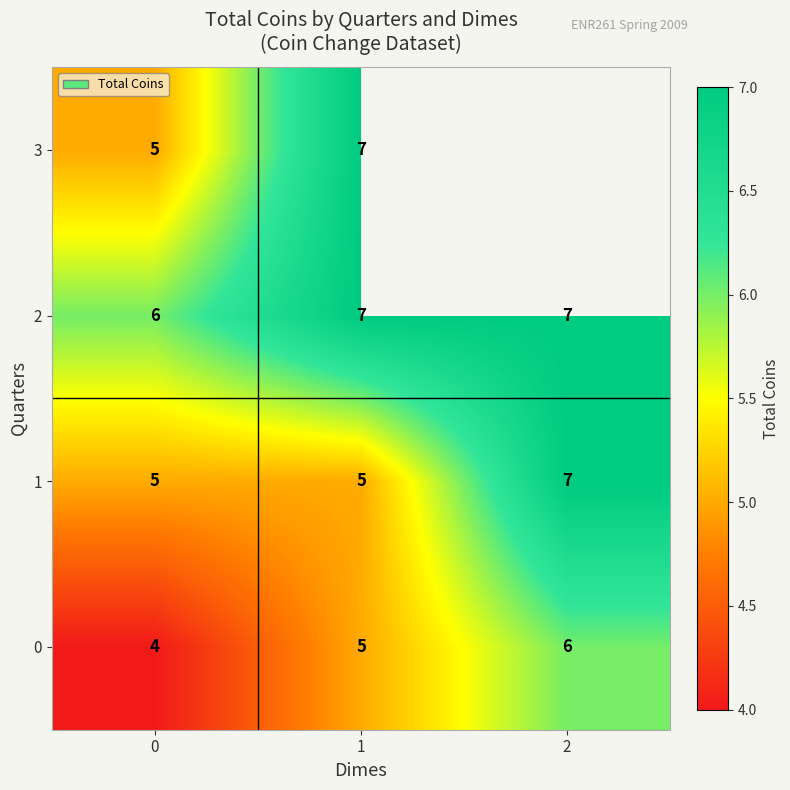

List the labels in order of 0 value, largest first.

2, 1, 0